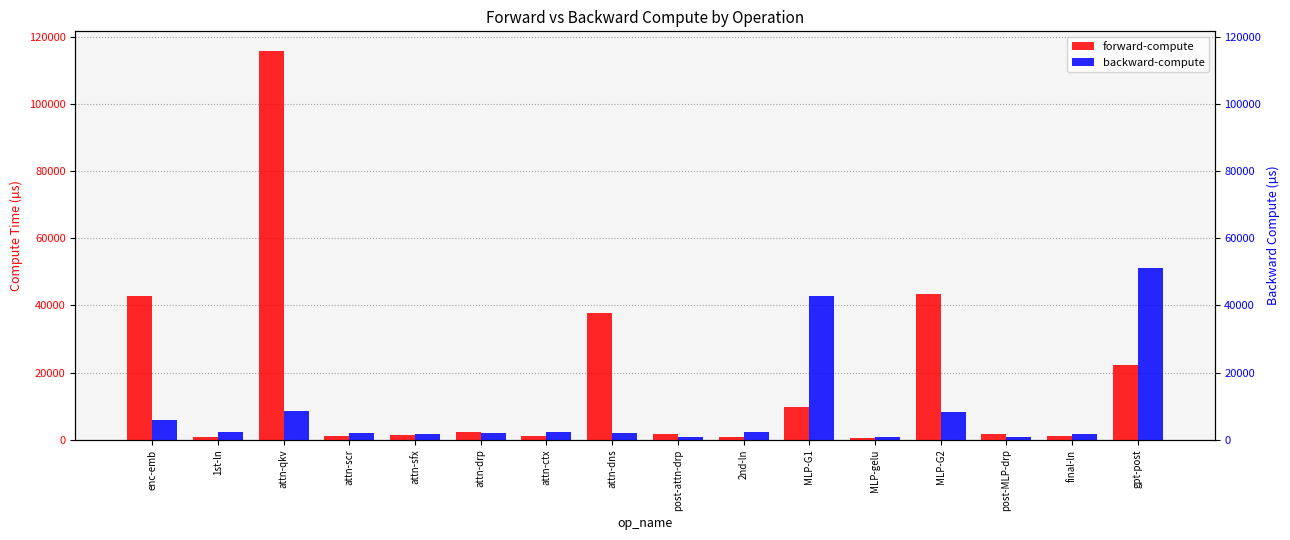

What is the difference between the backward-compute values at 1st-ln and 2nd-ln?

35.9